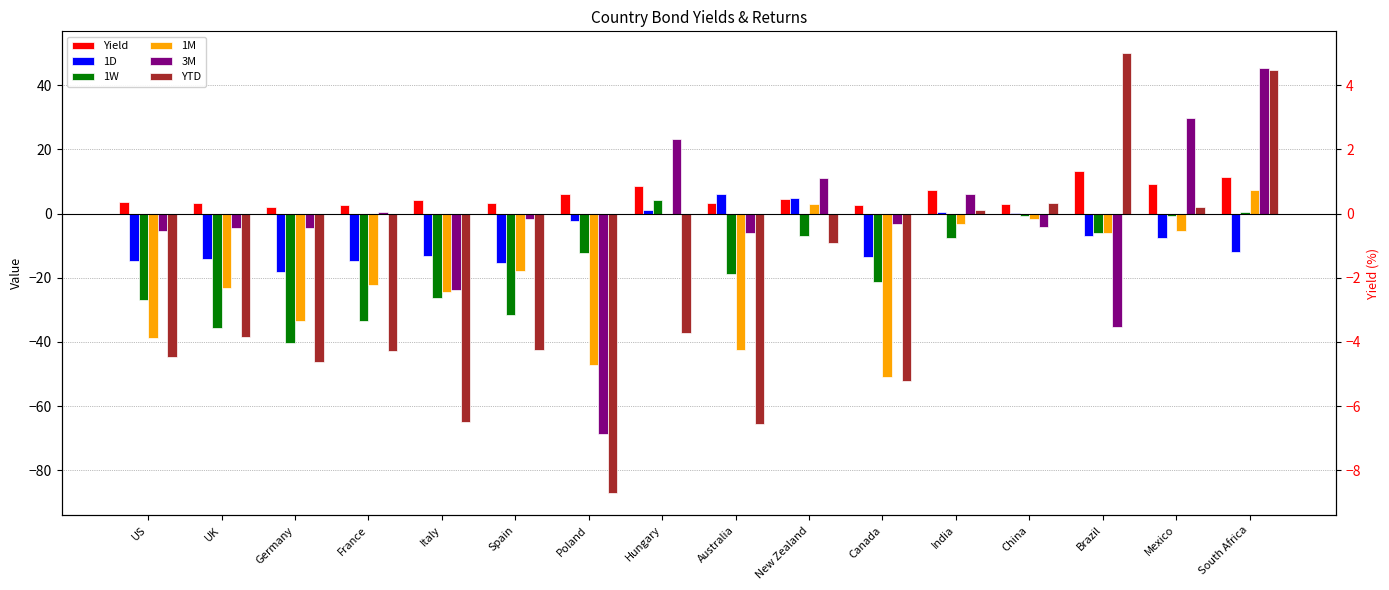

How many positive values does the 1D series have?

5